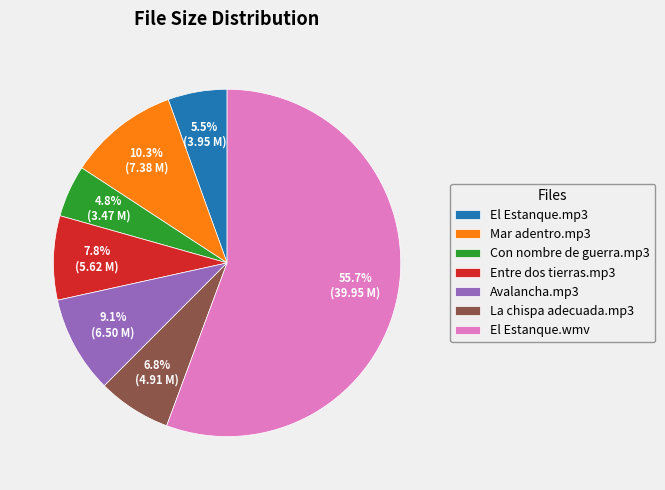

True or false: Mar adentro.mp3 accounts for 10% of the total.

True